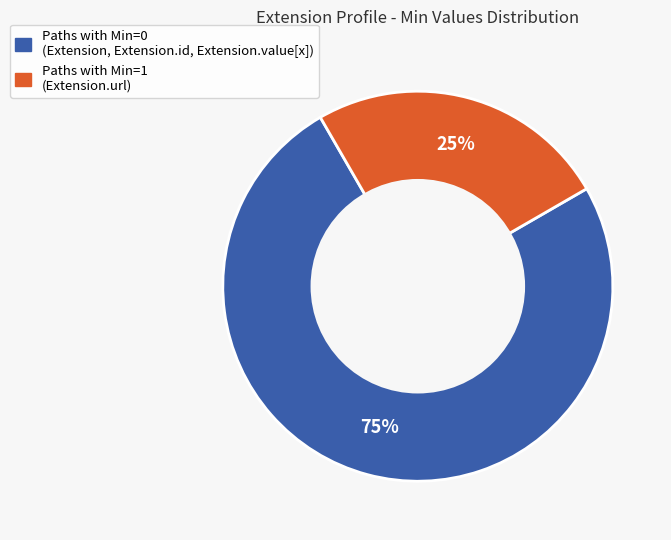

Does any single category account for the majority?

Yes